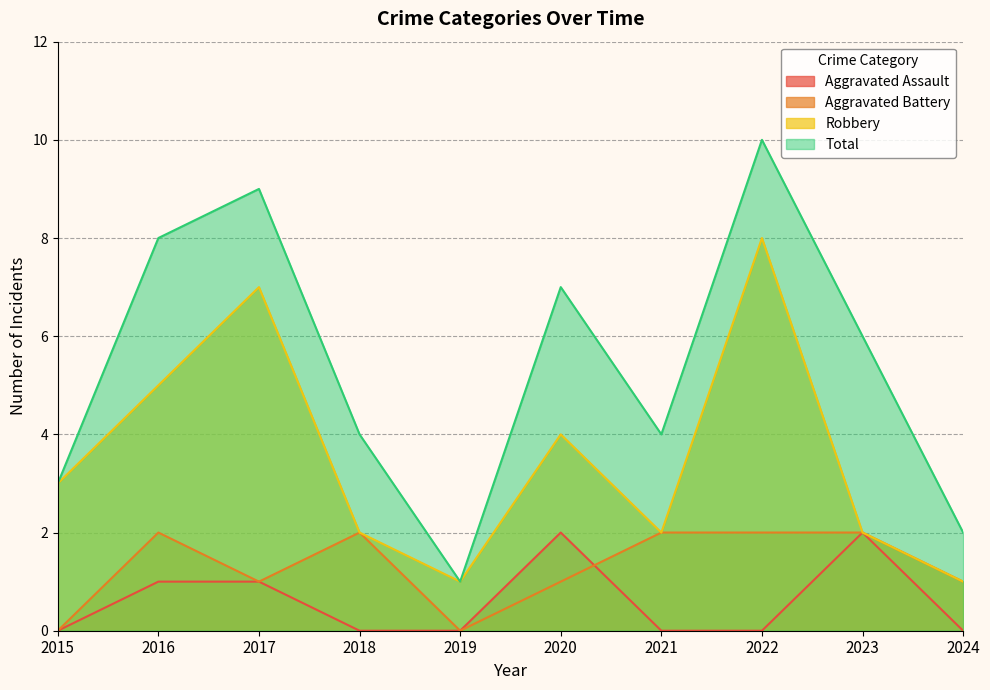

What is the difference between the maximum and minimum values in the Robbery series?

7